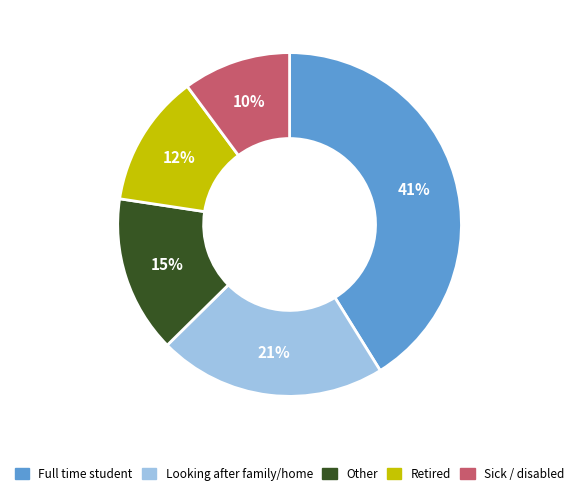

How many slices are in this pie chart?

5